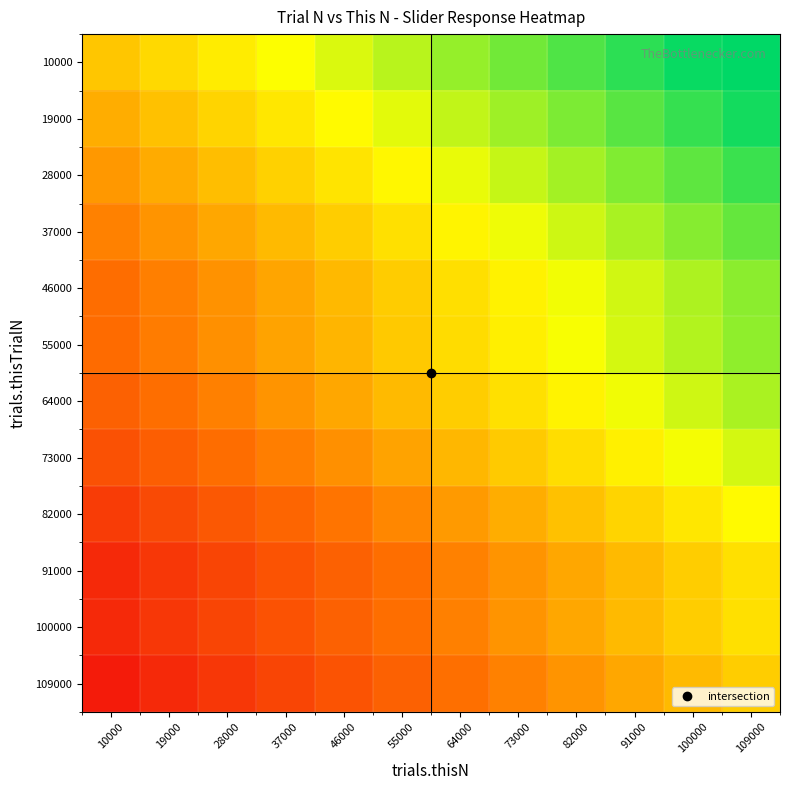

Reading left to right, what are all the values shown in this chart?

10000: 10000=0.1	19000=0.2	28000=0.2	37000=0.3	46000=0.4	55000=0.5	64000=0.6	73000=0.7	82000=0.8	91000=0.9	100000=1.0	109000=1.1
19000: 10000=-0.1	19000=0.0	28000=0.1	37000=0.2	46000=0.3	55000=0.4	64000=0.5	73000=0.6	82000=0.7	91000=0.8	100000=0.9	109000=0.9
28000: 10000=-0.2	19000=-0.1	28000=0.0	37000=0.1	46000=0.2	55000=0.3	64000=0.4	73000=0.5	82000=0.6	91000=0.7	100000=0.8	109000=0.8
37000: 10000=-0.3	19000=-0.2	28000=-0.1	37000=0.0	46000=0.1	55000=0.2	64000=0.3	73000=0.4	82000=0.5	91000=0.6	100000=0.6	109000=0.7
46000: 10000=-0.4	19000=-0.3	28000=-0.2	37000=-0.1	46000=0.0	55000=0.1	64000=0.2	73000=0.3	82000=0.4	91000=0.5	100000=0.5	109000=0.6
55000: 10000=-0.4	19000=-0.3	28000=-0.2	37000=-0.1	46000=-0.0	55000=0.1	64000=0.2	73000=0.3	82000=0.4	91000=0.4	100000=0.5	109000=0.6
64000: 10000=-0.4	19000=-0.4	28000=-0.3	37000=-0.2	46000=-0.1	55000=0.0	64000=0.1	73000=0.2	82000=0.3	91000=0.4	100000=0.5	109000=0.6
73000: 10000=-0.6	19000=-0.5	28000=-0.4	37000=-0.3	46000=-0.2	55000=-0.1	64000=-0.0	73000=0.1	82000=0.2	91000=0.3	100000=0.4	109000=0.4
82000: 10000=-0.7	19000=-0.6	28000=-0.5	37000=-0.4	46000=-0.3	55000=-0.2	64000=-0.1	73000=-0.1	82000=0.0	91000=0.1	100000=0.2	109000=0.3
91000: 10000=-0.8	19000=-0.7	28000=-0.6	37000=-0.5	46000=-0.4	55000=-0.4	64000=-0.3	73000=-0.2	82000=-0.1	91000=0.0	100000=0.1	109000=0.2
100000: 10000=-0.8	19000=-0.7	28000=-0.6	37000=-0.5	46000=-0.4	55000=-0.4	64000=-0.3	73000=-0.2	82000=-0.1	91000=0.0	100000=0.1	109000=0.2
109000: 10000=-0.9	19000=-0.8	28000=-0.7	37000=-0.6	46000=-0.5	55000=-0.4	64000=-0.4	73000=-0.3	82000=-0.2	91000=-0.1	100000=0.0	109000=0.1